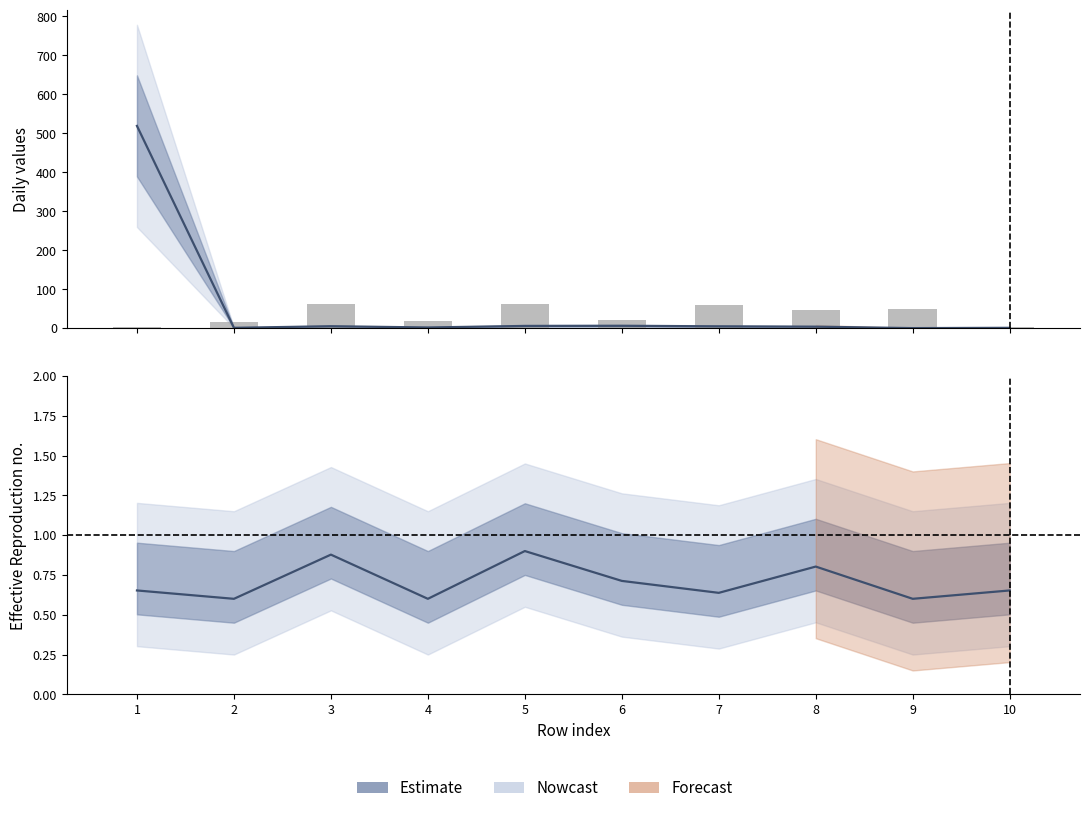

Rank the categories by col_1 value from lowest to highest.

9, 2, 10, 4, 8, 7, 3, 5, 6, 1